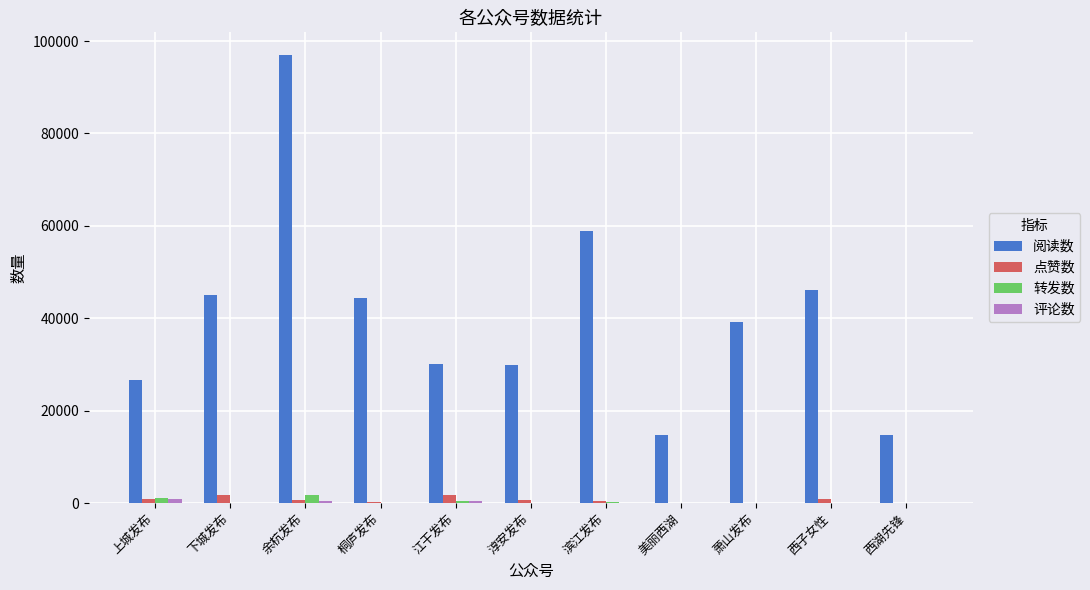

Where does the 阅读数 series first go above 39232?

下城发布